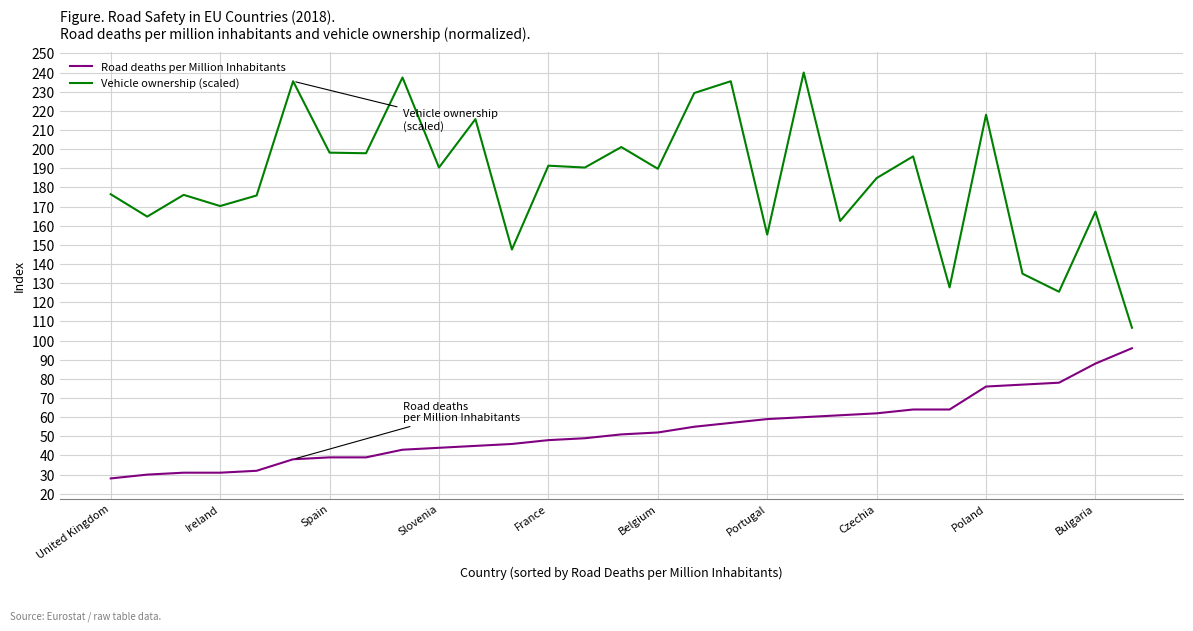

At how many categories does at least one series exceed 82?

29